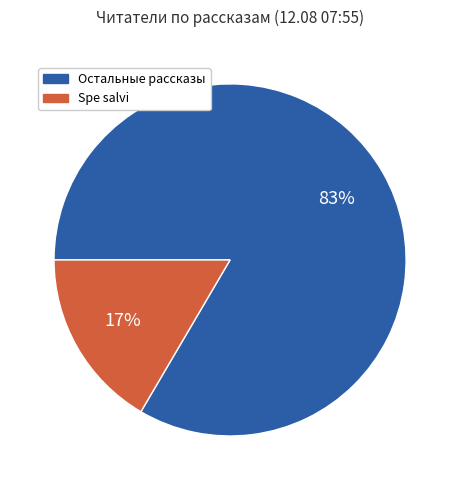

To the nearest percent, what is the average slice percentage?

50%